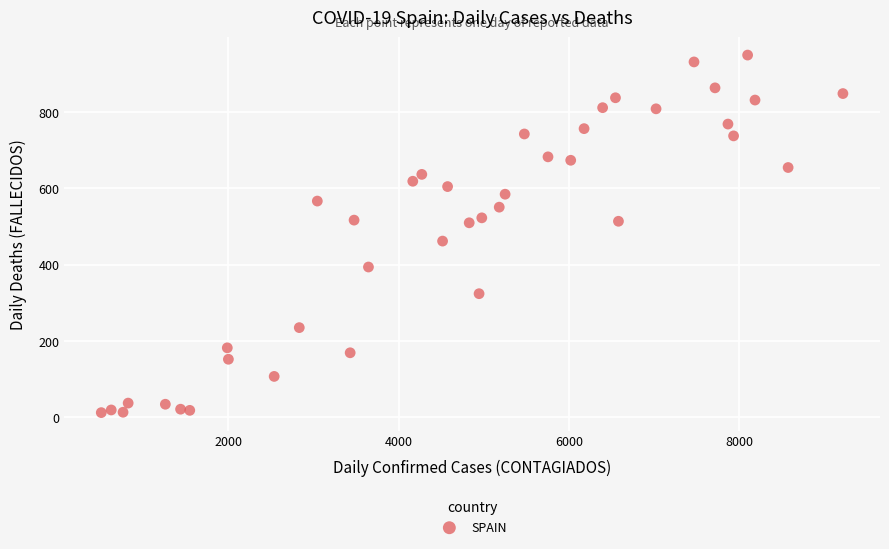

What is the range of Y values (max minus min)?

938